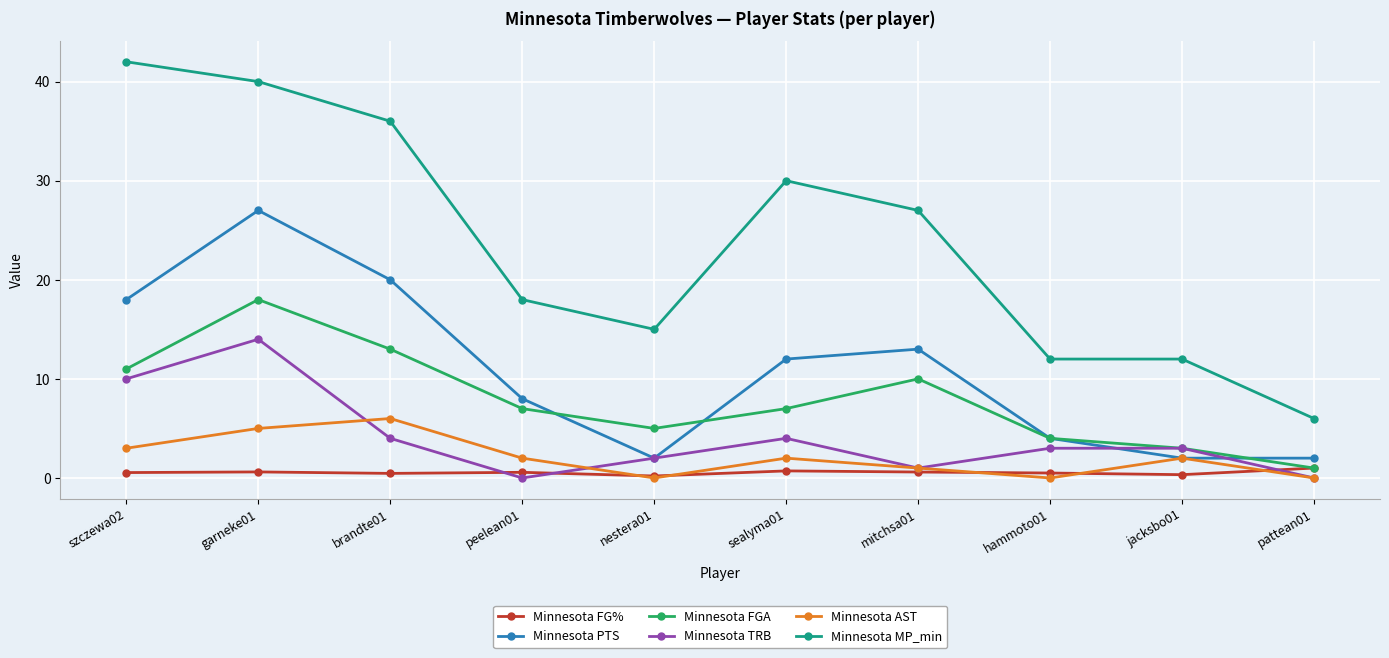

What is the total value across all series at jacksbo01?

22.3